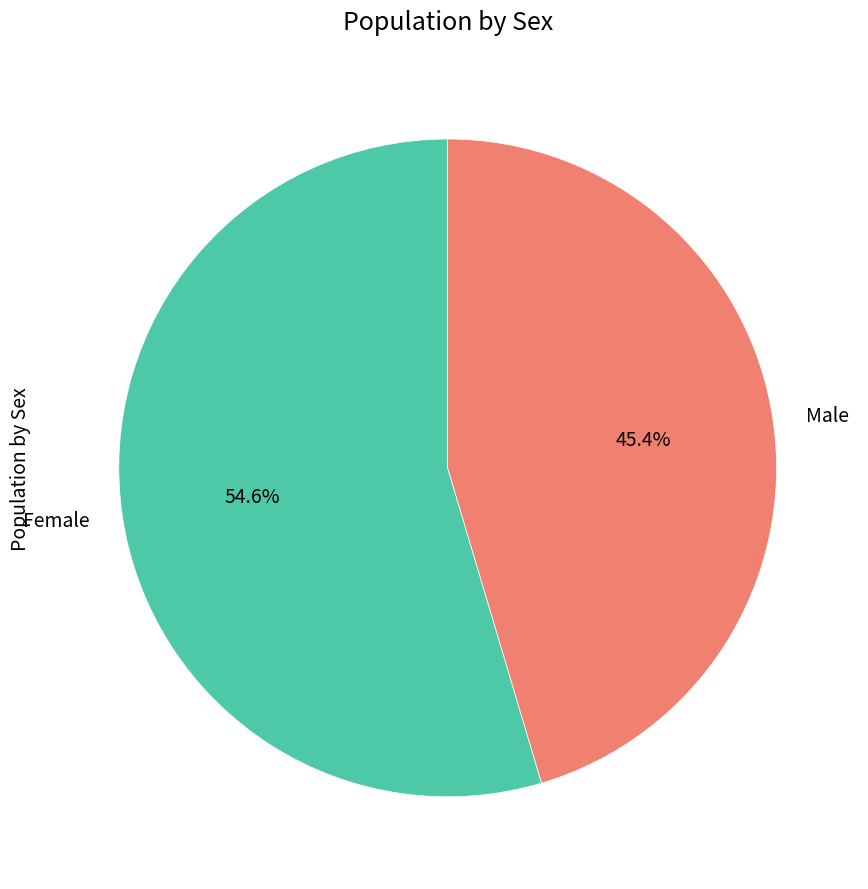

To the nearest percent, what is the average slice percentage?

50%